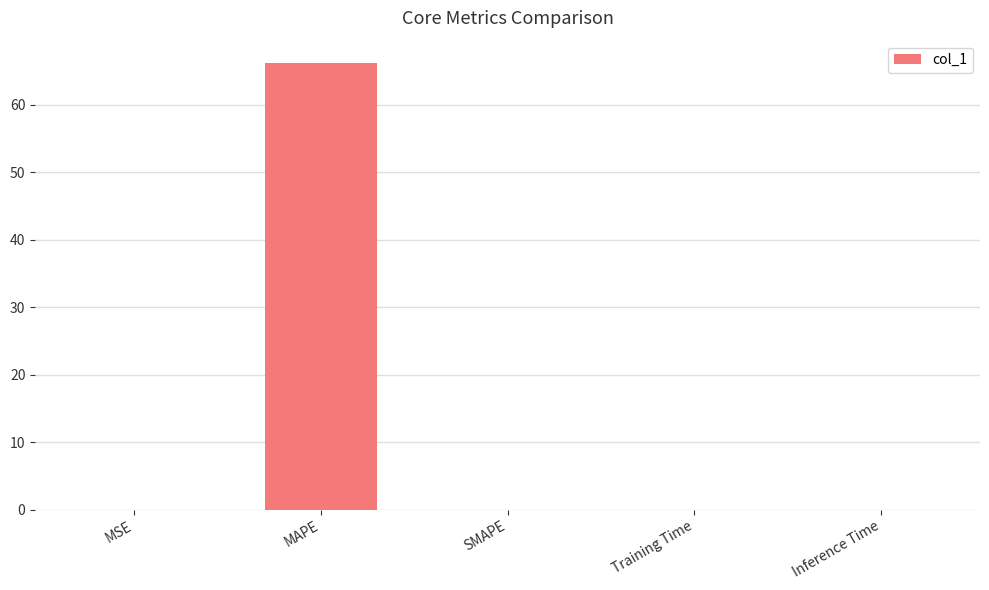

What is the maximum value shown in the chart?

66.2